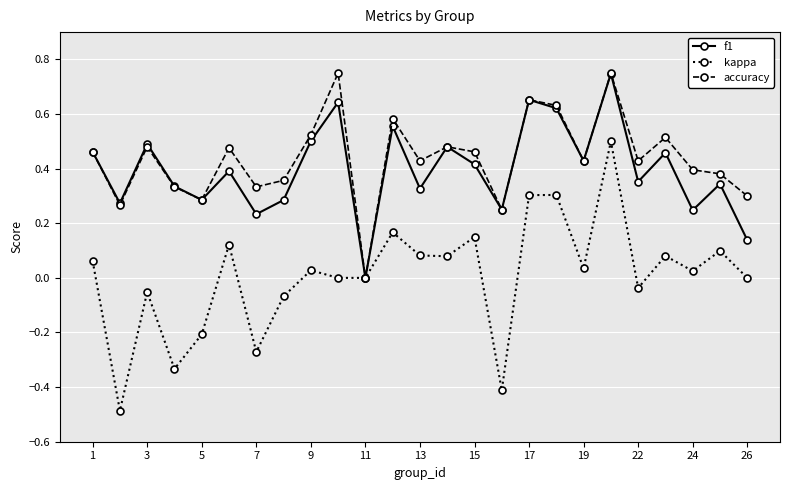

How many values in the f1 series exceed 0?

24